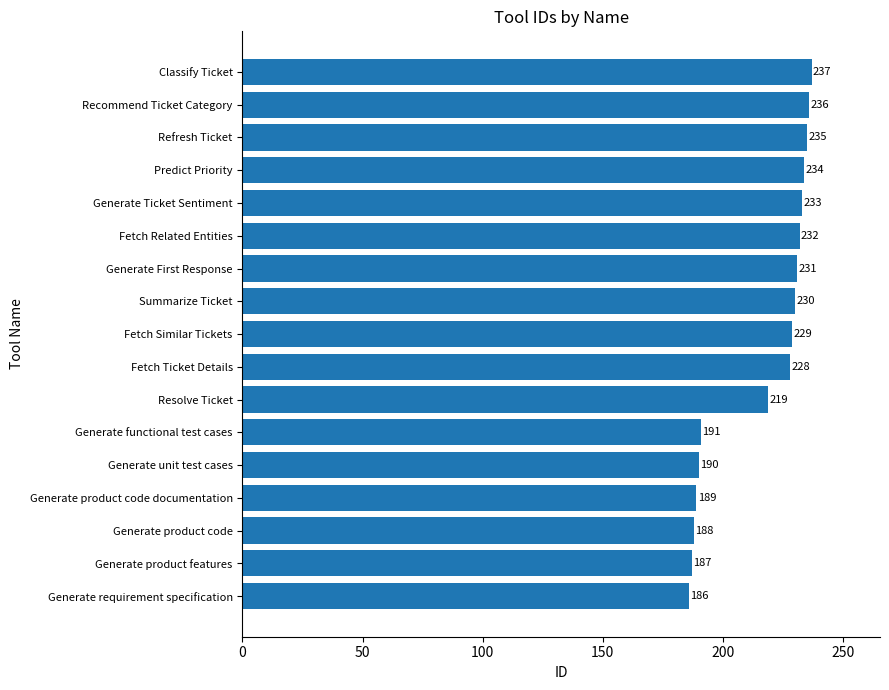

Rank the categories by value from highest to lowest.

Classify Ticket, Recommend Ticket Category, Refresh Ticket, Predict Priority, Generate Ticket Sentiment, Fetch Related Entities, Generate First Response, Summarize Ticket, Fetch Similar Tickets, Fetch Ticket Details, Resolve Ticket, Generate functional test cases, Generate unit test cases, Generate product code documentation, Generate product code, Generate product features, Generate requirement specification